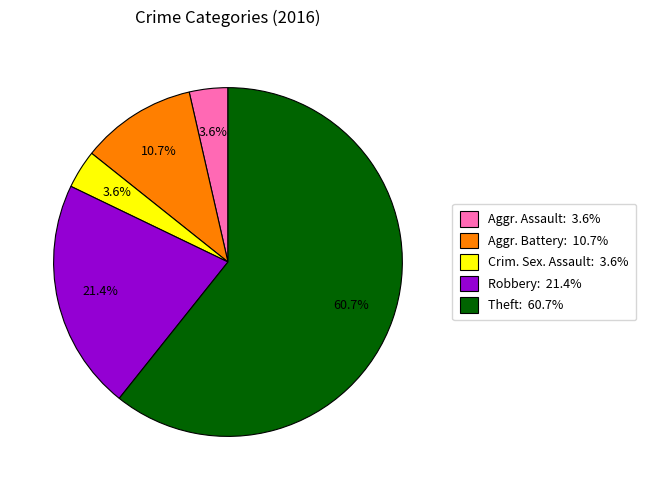

Does any single category account for the majority?

Yes